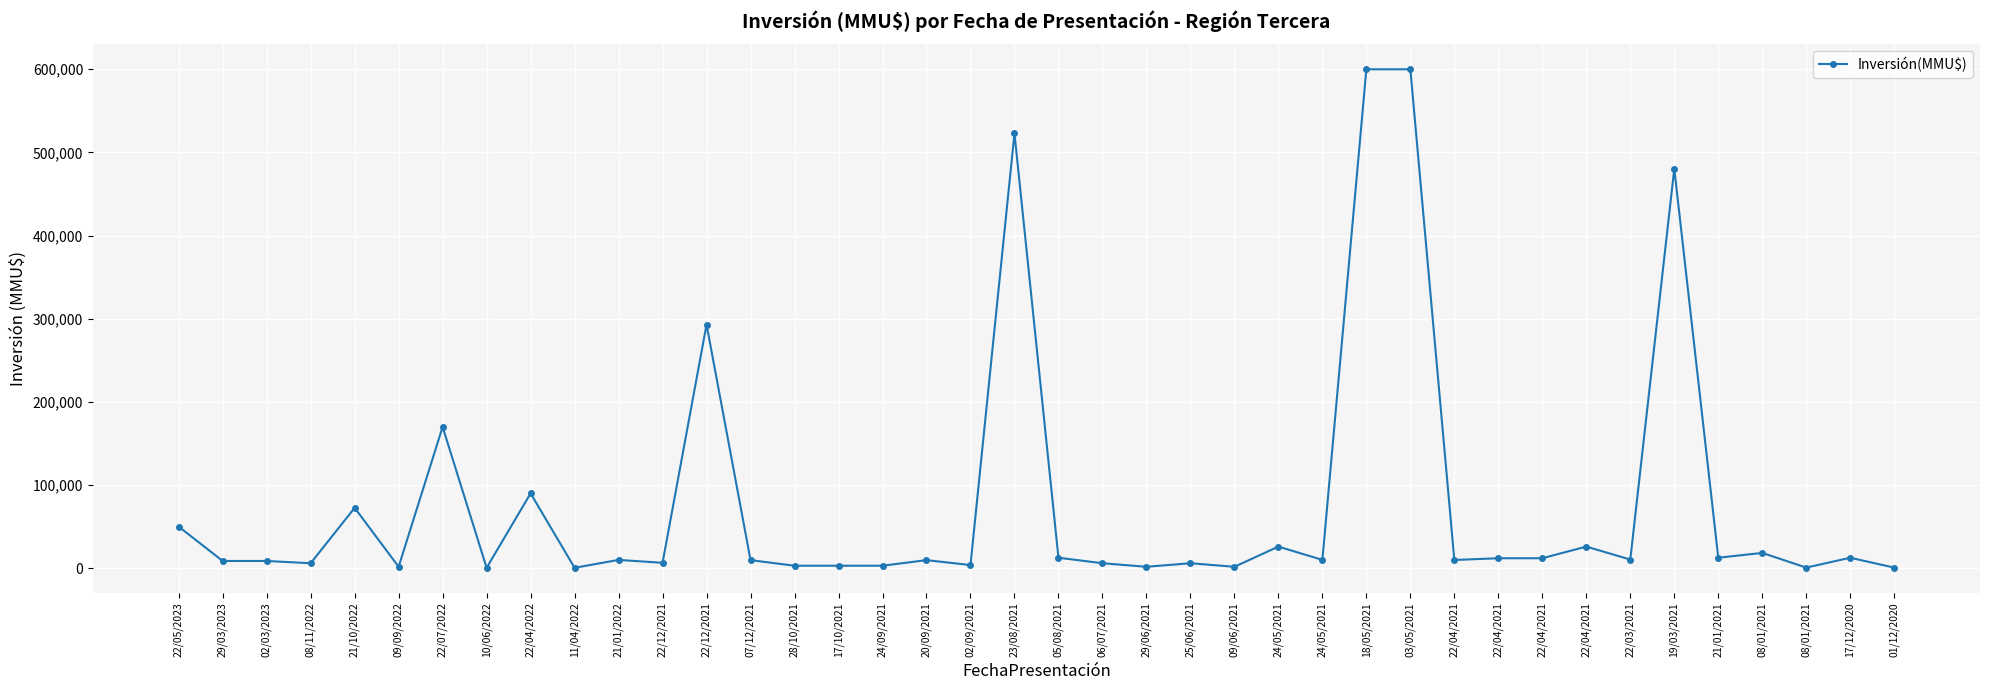

How many data points are less than 10000?

20